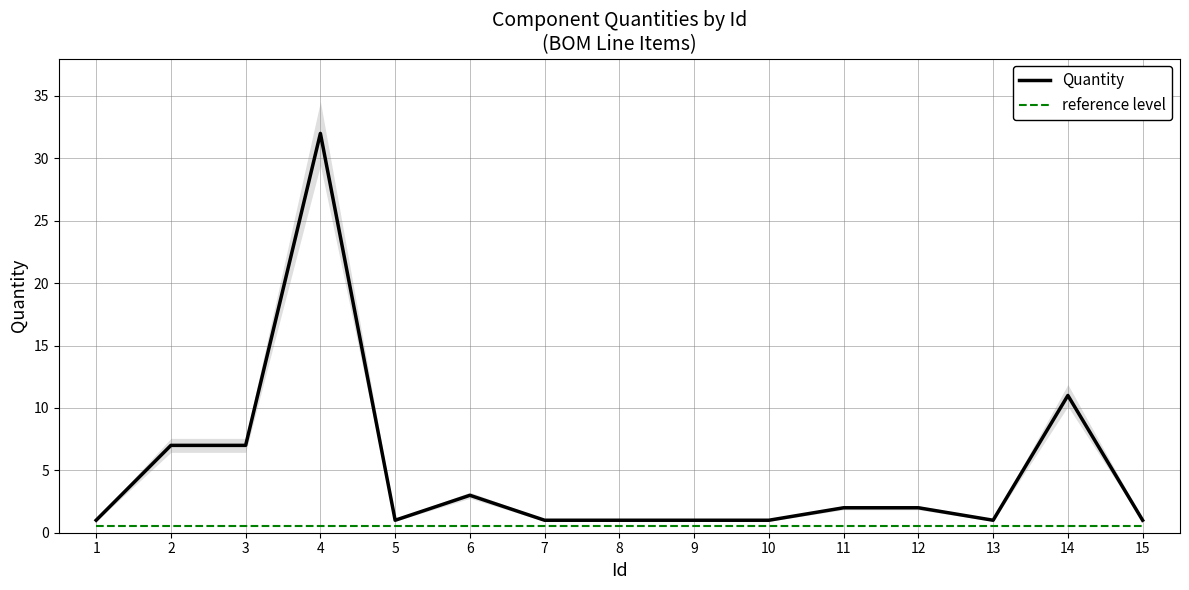

List the series in order of their overall mean, lowest first.

reference level, Quantity